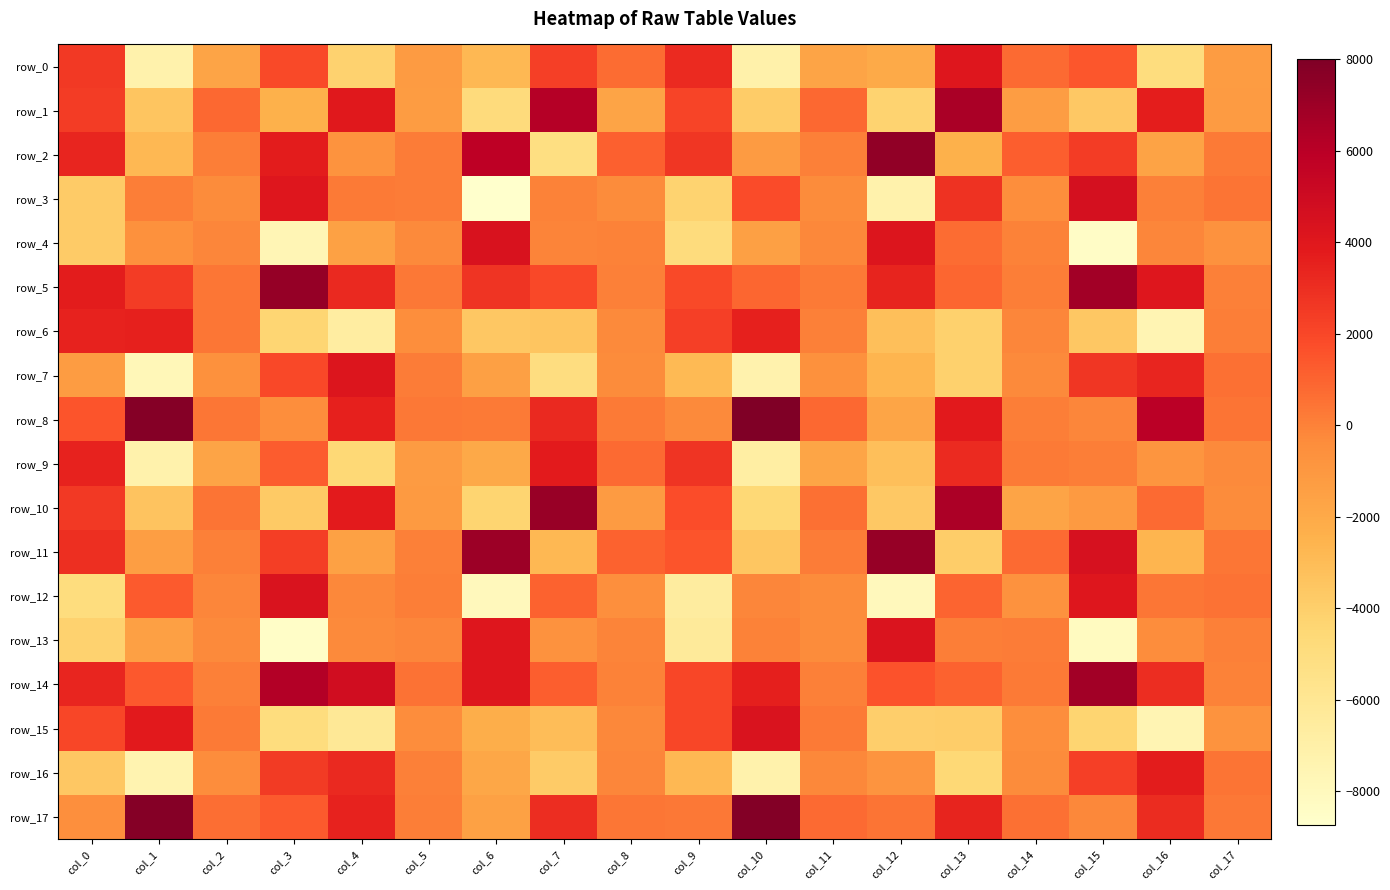

Rank the series at col_8 from highest to lowest value.

row_2, row_11, row_9, row_0, row_17, row_8, row_5, row_14, row_4, row_13, row_16, row_15, row_6, row_7, row_3, row_12, row_10, row_1